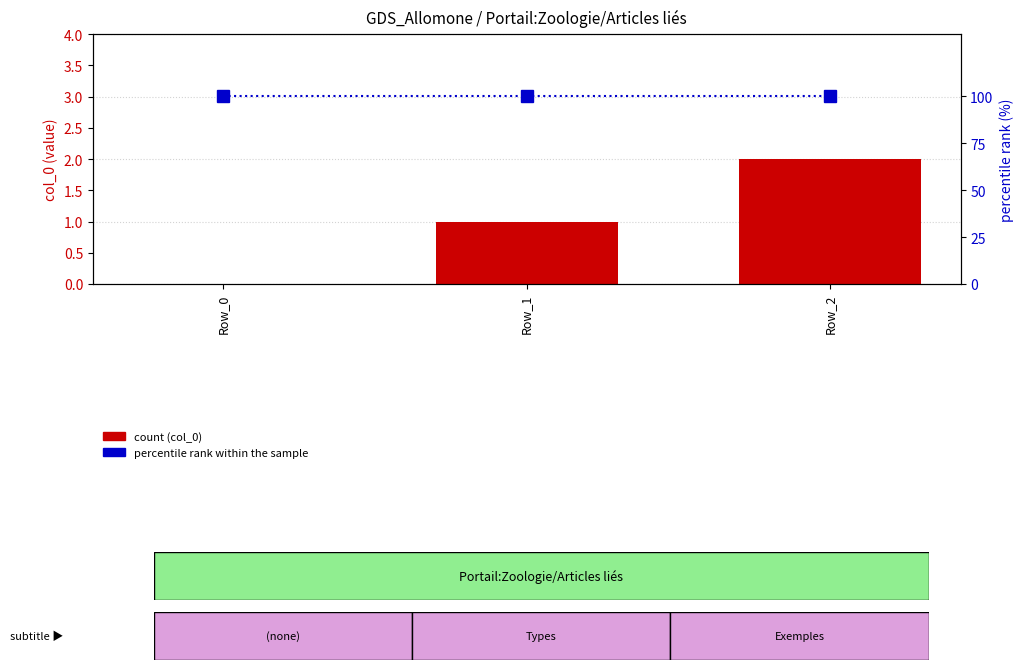

What is the highest value of the col_0 series?

2